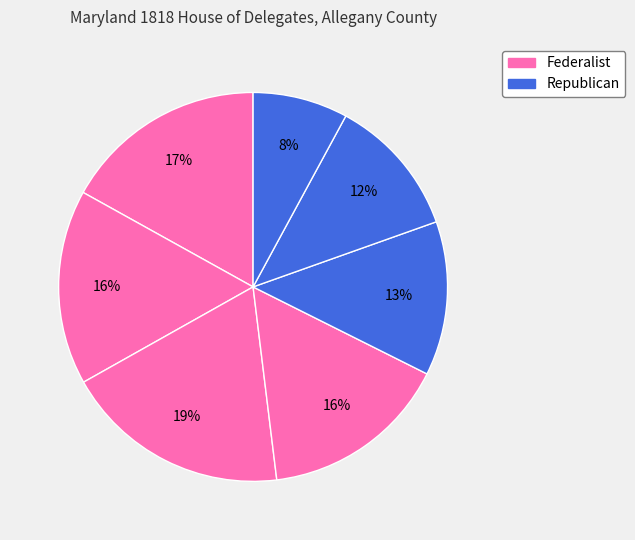

How many slices are in this pie chart?

7